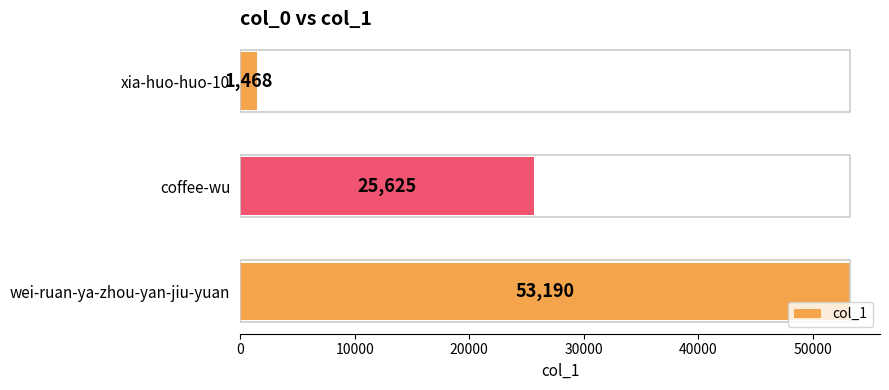

Which has a higher value, coffee-wu or xia-huo-huo-10?

coffee-wu